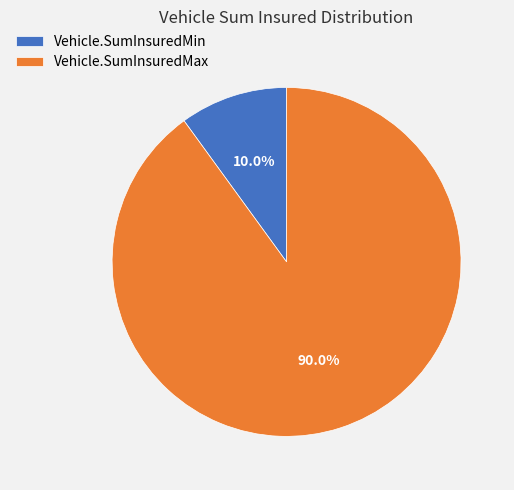

To the nearest percent, what is the average slice percentage?

50%